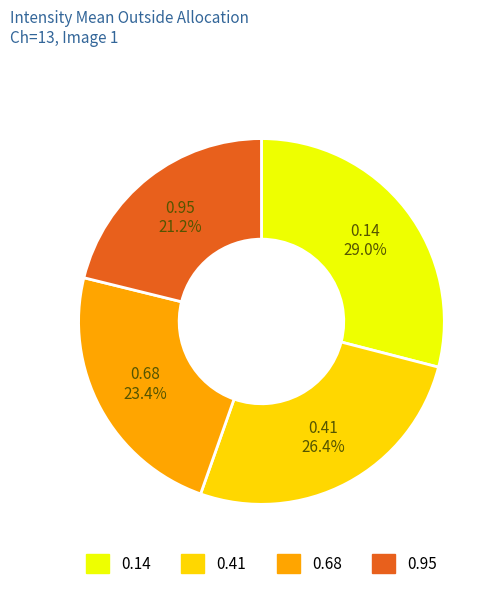

Combined, what portion of the pie is 0.41 and 0.14?

55.4%